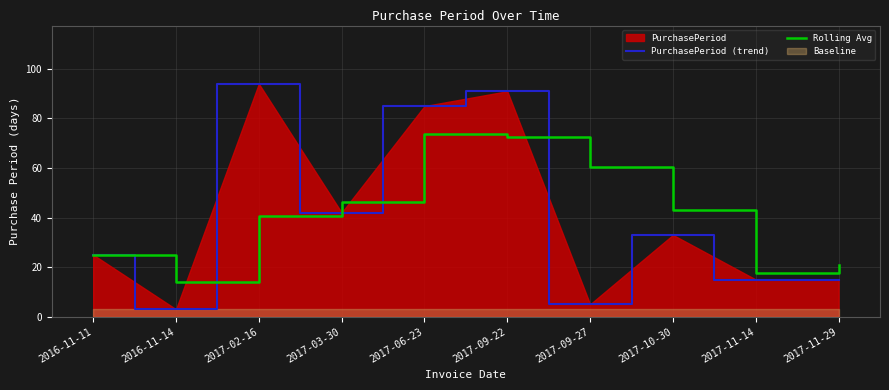

Where does the PurchasePeriod (trend) series first go above 33?

2017-02-16